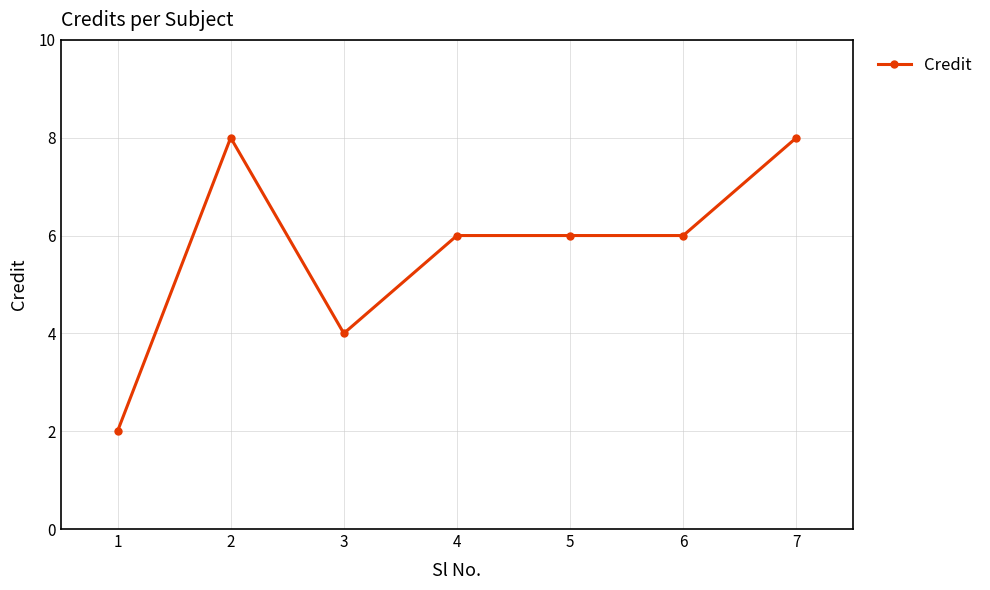

Which label corresponds to the smallest value in the chart?

1